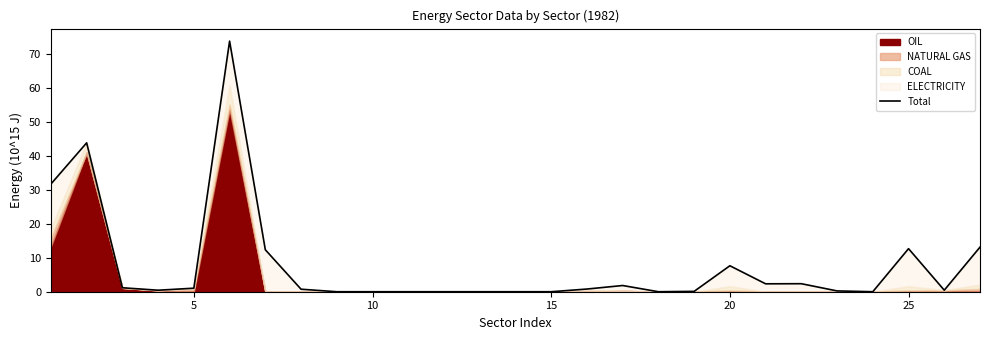

How many points are higher than both their immediate neighbors (excluding endpoints)?

6